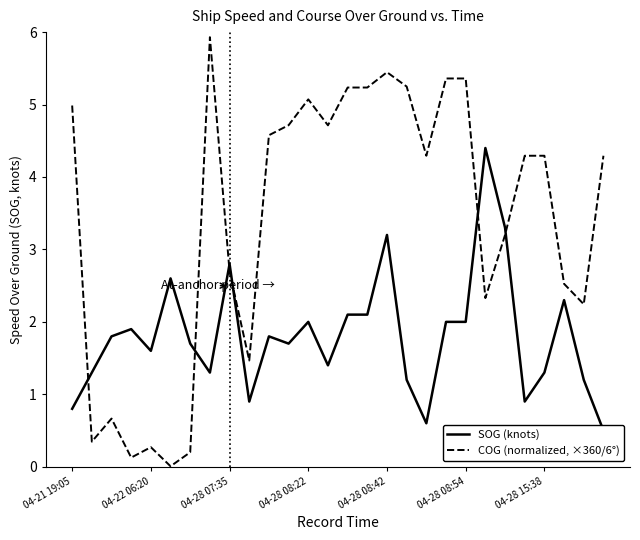

Reading left to right, what are all the values shown in this chart?

SOG (knots): 0.8	1.3	1.8	1.9	1.6	2.6	1.7	1.3	2.8	0.9	1.8	1.7	2.0	1.4	2.1	2.1	3.2	1.2	0.6	2.0	2.0	4.4	3.3	0.9	1.3	2.3	1.2	0.5
COG (normalized, ×360/6°): 5.0	0.3	0.7	0.1	0.3	0.0	0.2	5.9	2.7	1.5	4.6	4.7	5.1	4.7	5.2	5.2	5.4	5.2	4.3	5.4	5.4	2.3	3.2	4.3	4.3	2.5	2.2	4.3